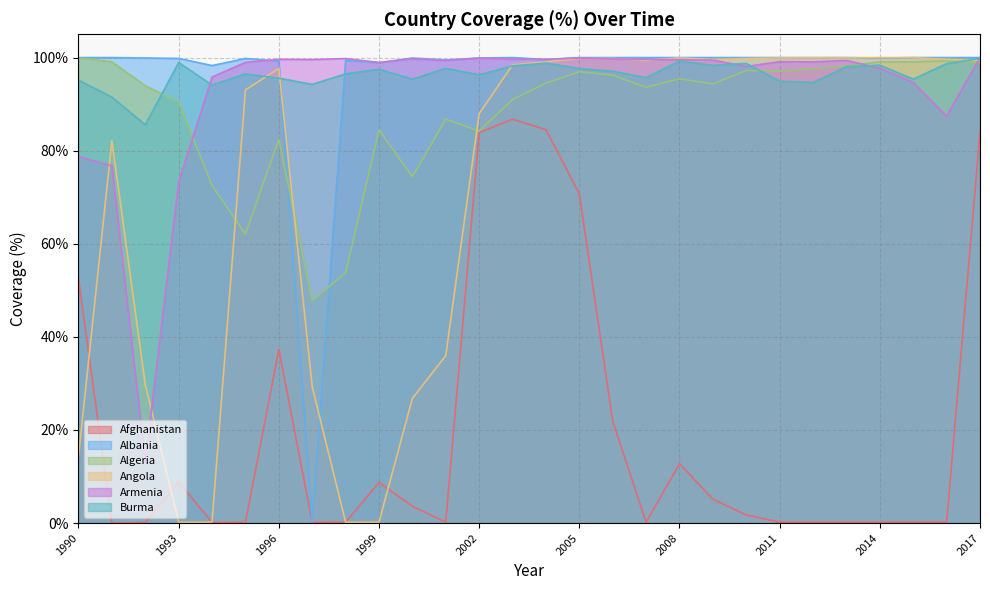

Is the value of Burma at 2011 greater than the value of Algeria at 1999?

Yes